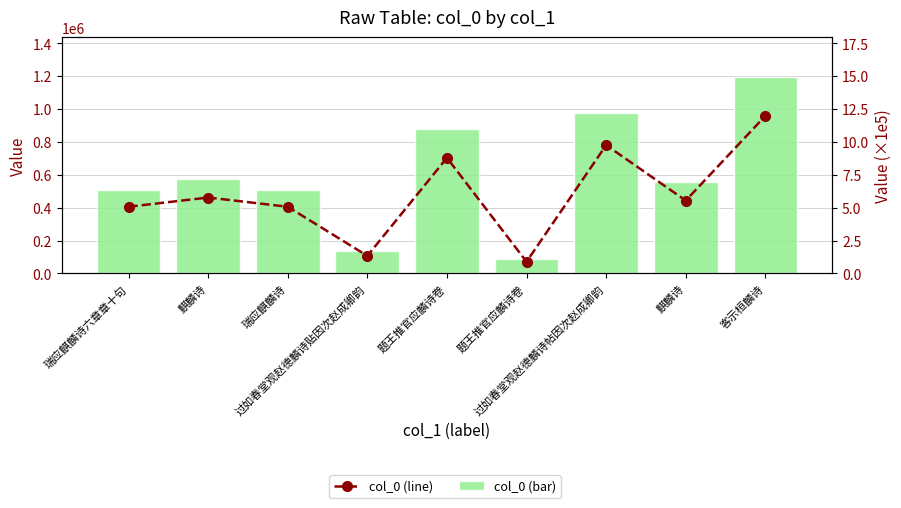

How many categories are shown in the chart?

9